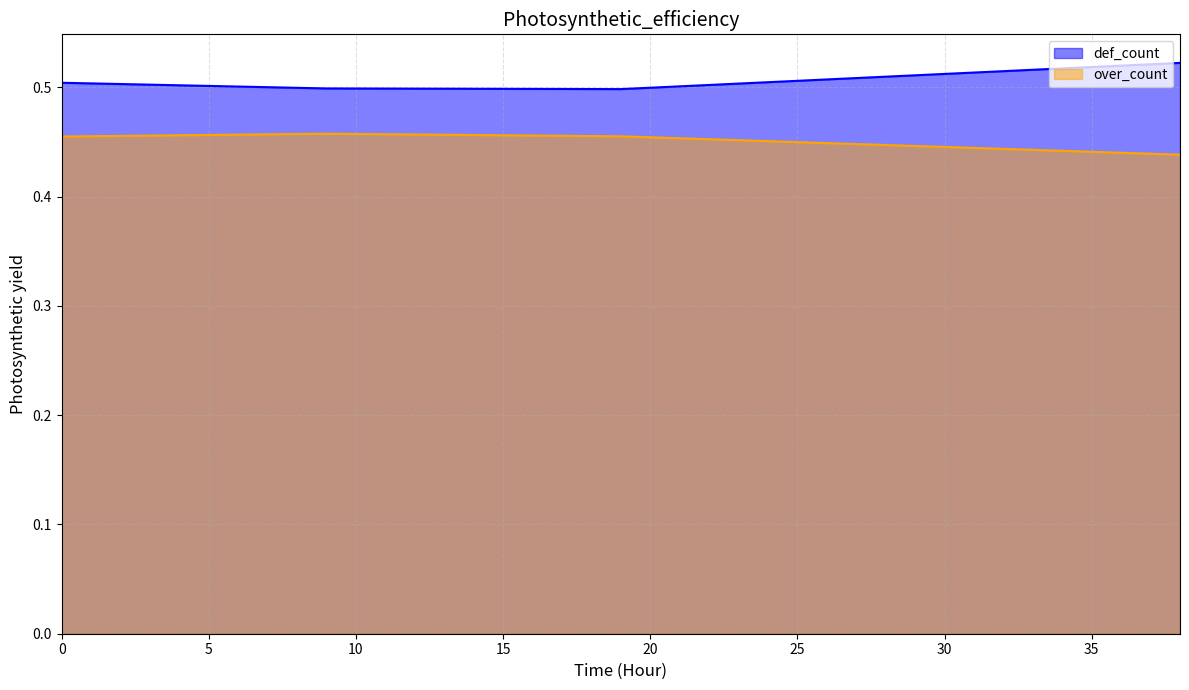

What value does the over_count series have at 9?

0.5